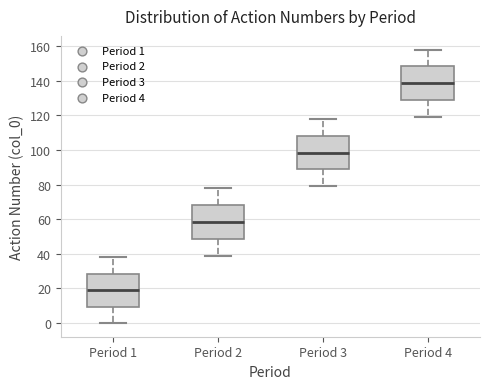

Which box's median line is the lowest?

Period 1